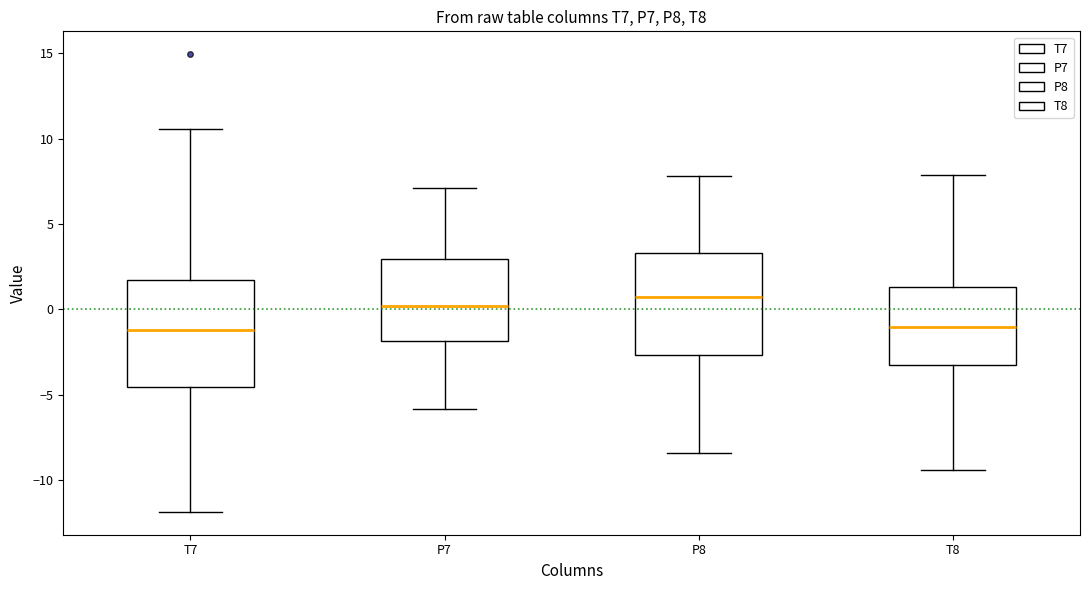

Reading left to right, transcribe this box plot: for each box, give where its median line is, the range the box spans, and where its two whiskers end, as read against the y-axis. The values are not printed on the chart, so give them approximately, as read against the axis.

T7: median -1.0, box -4.5 to 1.5, whiskers -12.0 to 10.5
P7: median 0.0, box -2.0 to 3.0, whiskers -6.0 to 7.0
P8: median 0.5, box -2.5 to 3.5, whiskers -8.5 to 8.0
T8: median -1.0, box -3.5 to 1.5, whiskers -9.5 to 8.0